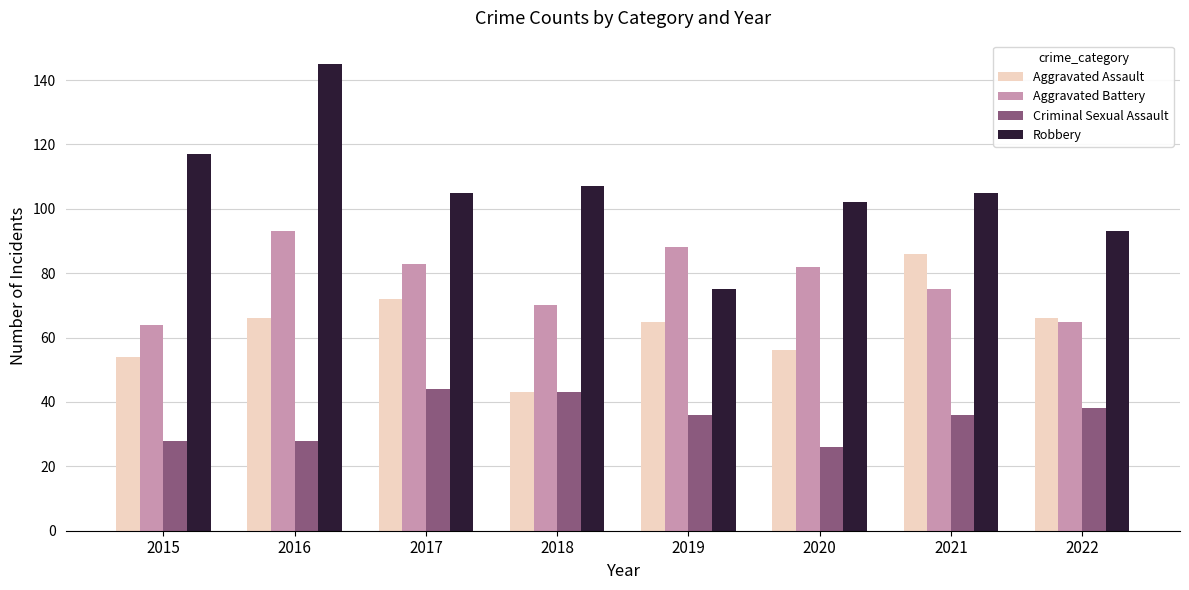

True or false: Criminal Sexual Assault has a value of 9 at 2020.

False